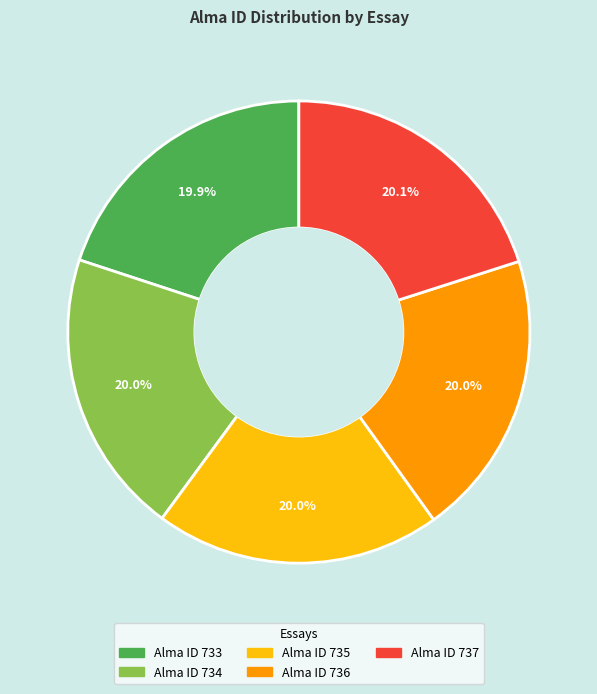

Is there any slice that represents more than half of the pie?

No